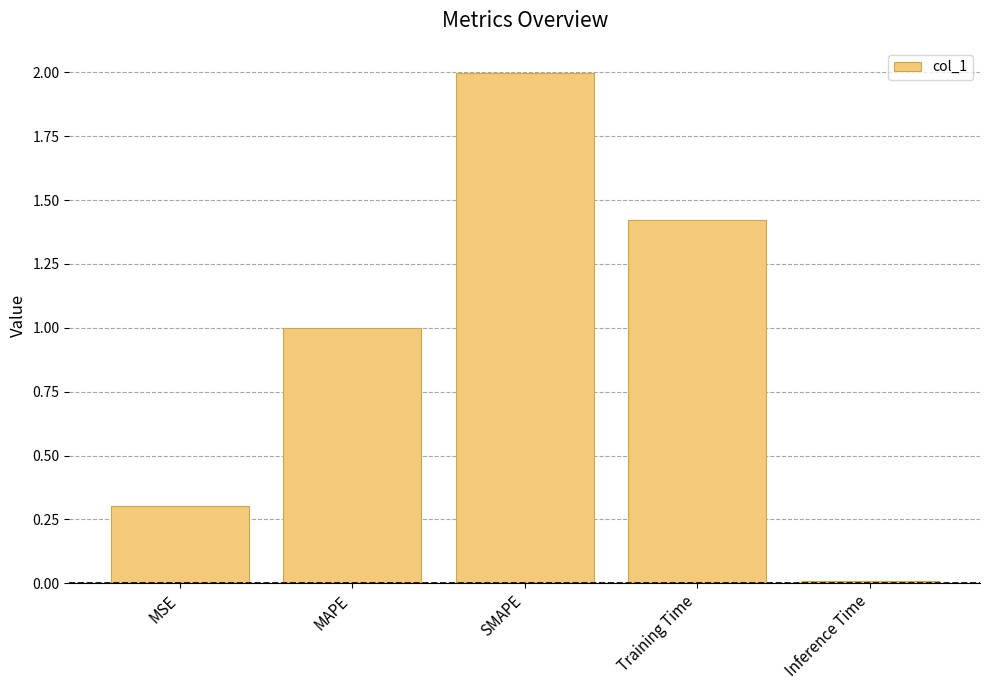

What is the value of the 3rd bar from the left?

2.0